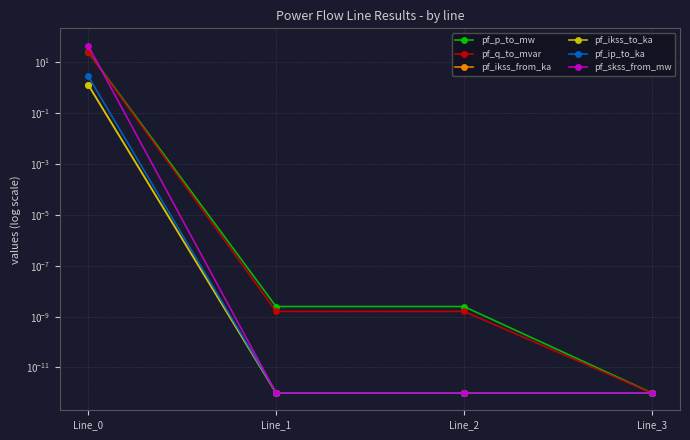

Count the number of data series in this chart.

6